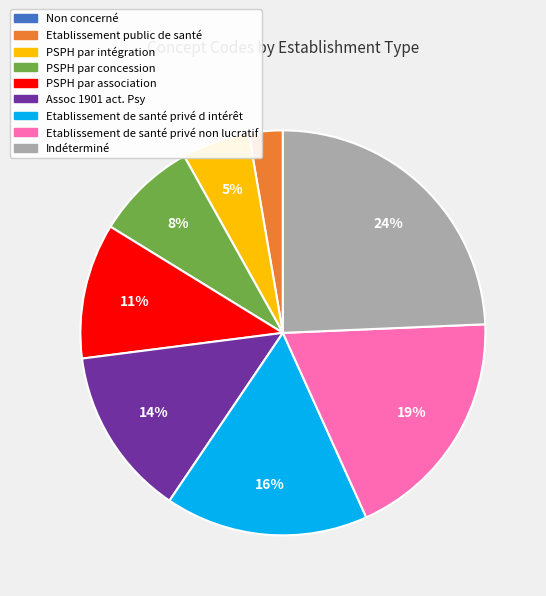

Is it true that Assoc 1901 act. Psy is 14% of the pie?

True